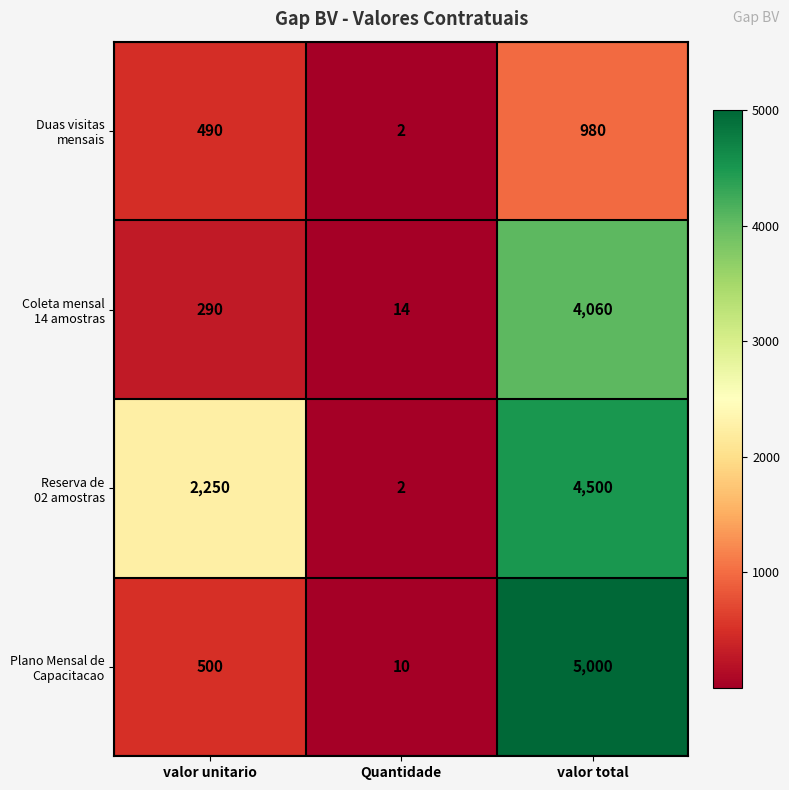

How many data points does each series have?

3